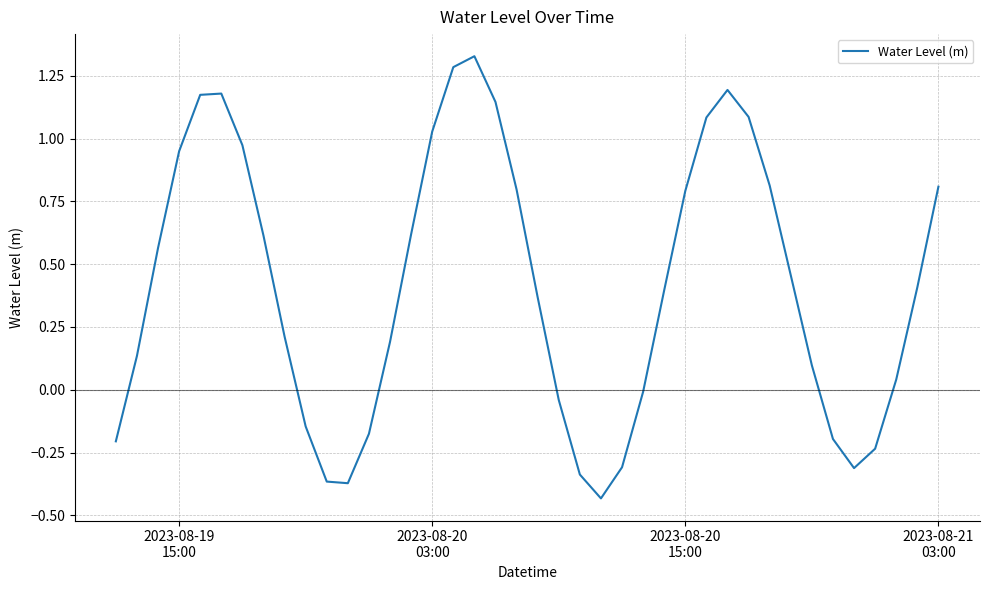

What is the difference between the maximum and minimum values?

1.8